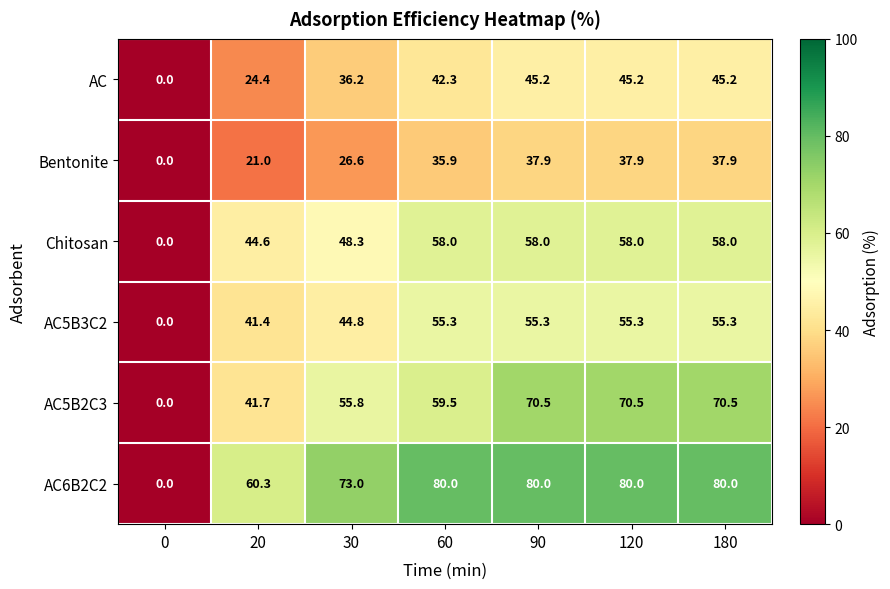

What is the spread (max minus min) of values at 60?

44.1